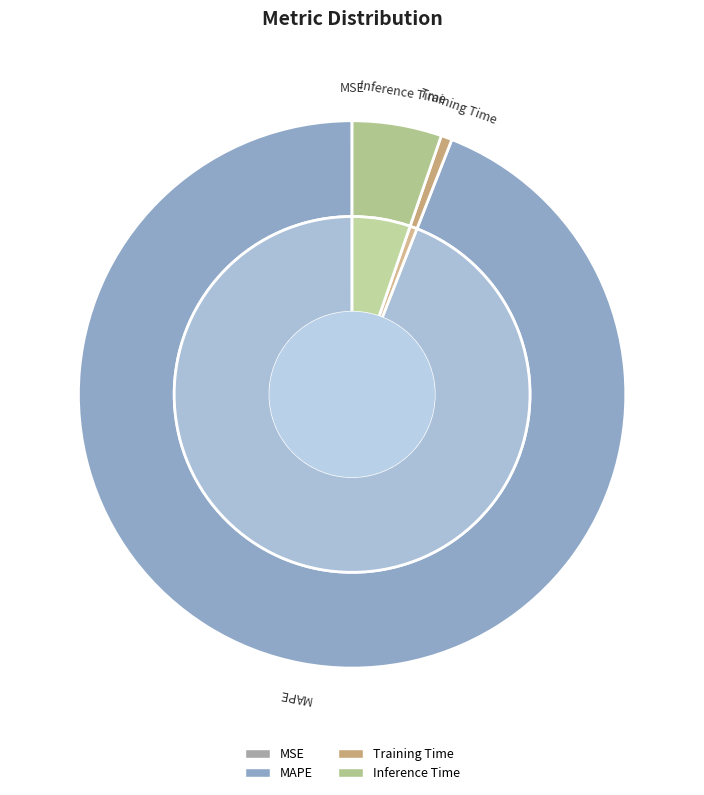

To the nearest percent, what is the difference between the largest and smallest slice percentages?

94%